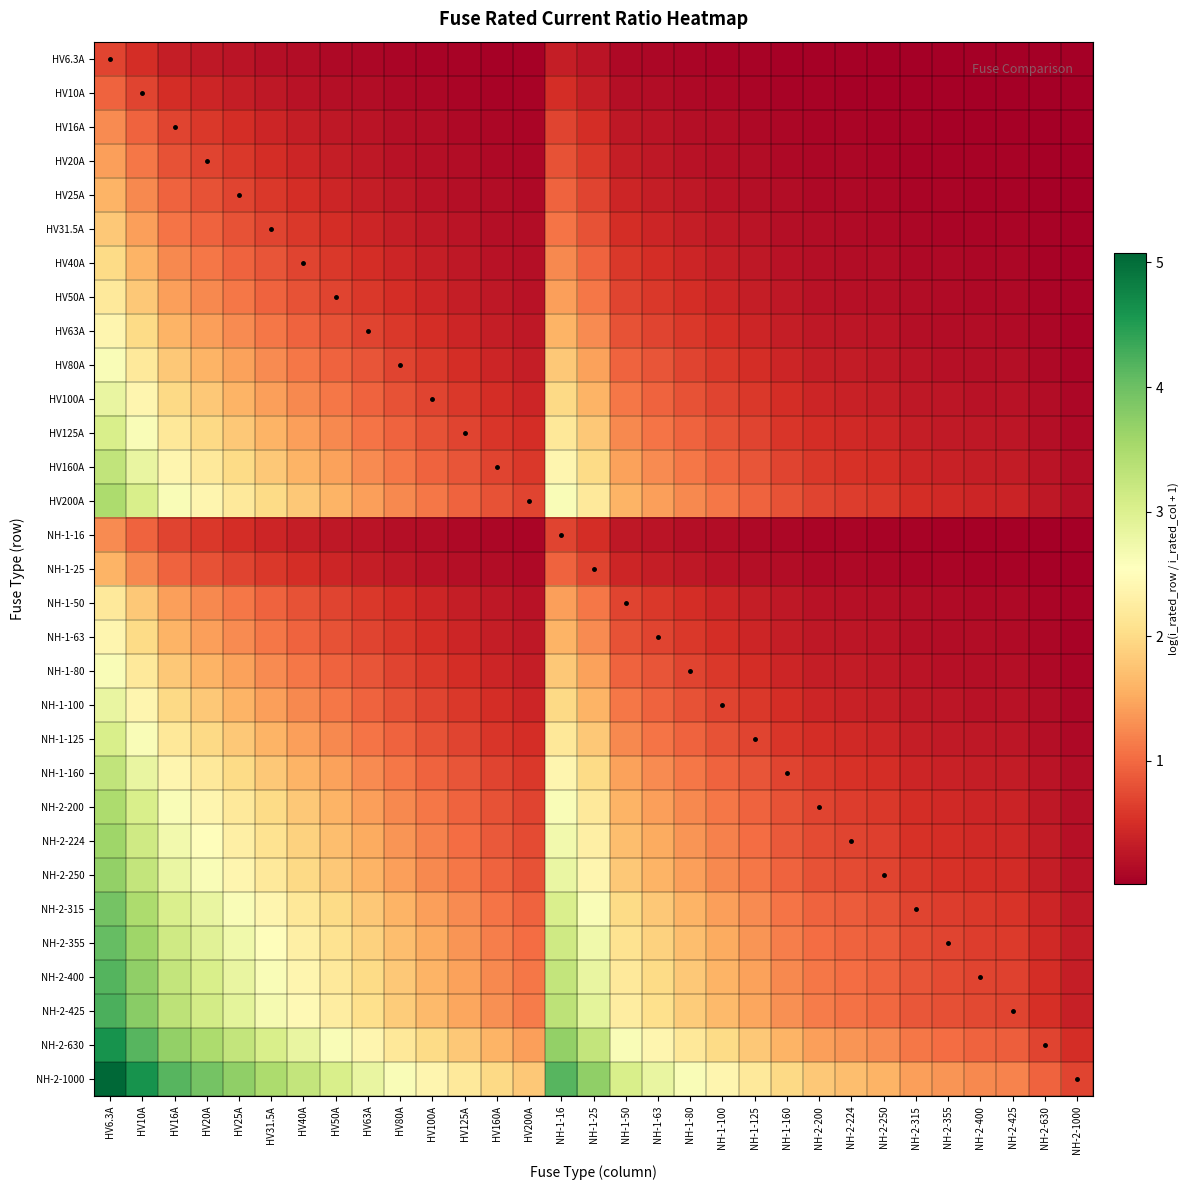

At which category is the sum across all series the highest?

HV6.3A